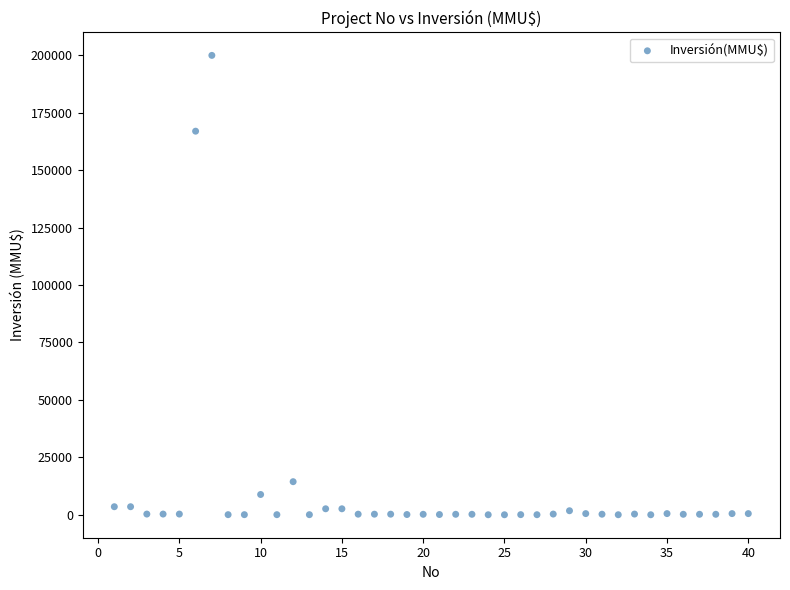

What Y value in the scatter plot is closest to 100000?

167000